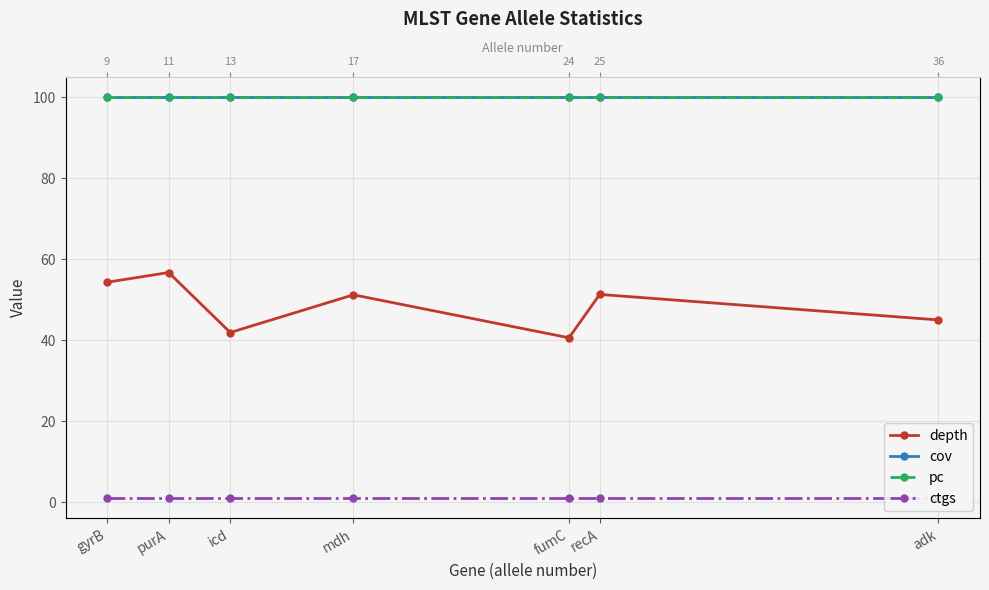

What position from the left is gyrB?

1